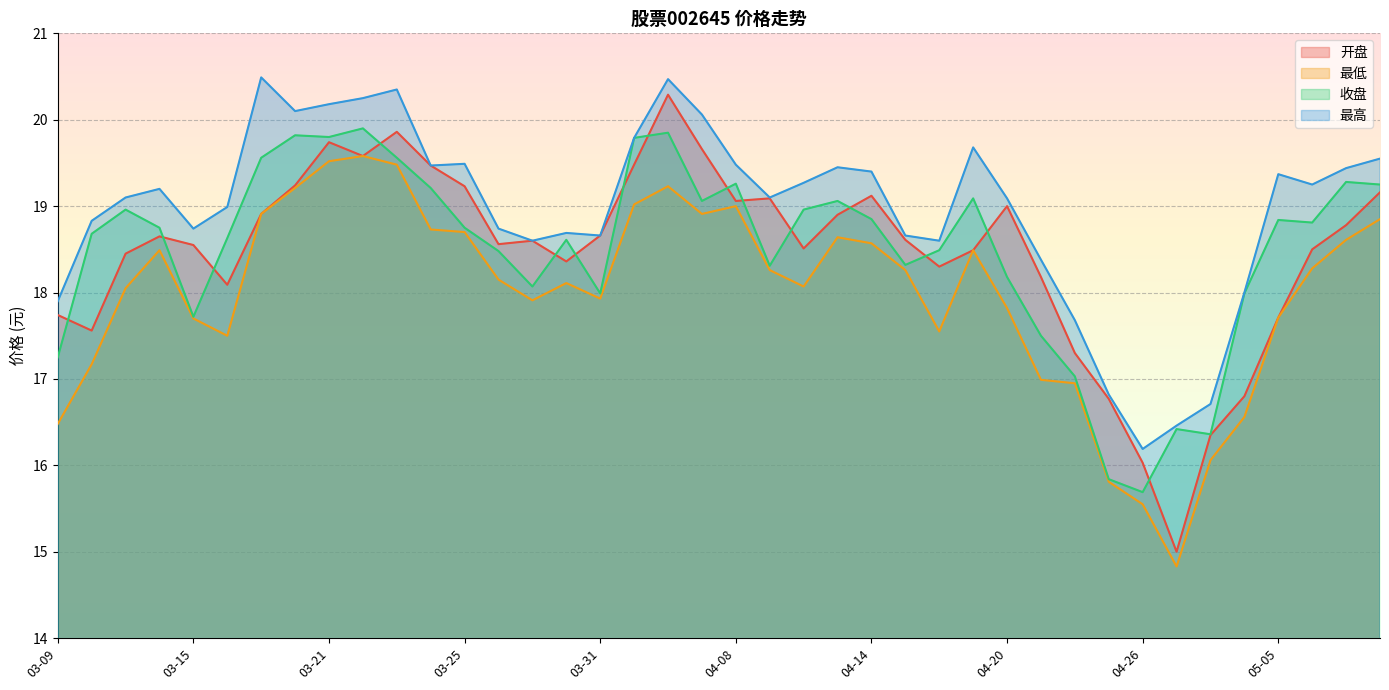

Reading right to left, extract all data points from this chart.

开盘: 05-10=19.2	05-09=18.8	05-06=18.5	05-05=17.7	04-29=16.8	04-28=16.4	04-27=15.0	04-26=16.0	04-25=16.8	04-22=17.3	04-21=18.2	04-20=19.0	04-19=18.5	04-18=18.3	04-15=18.6	04-14=19.1	04-13=18.9	04-12=18.5	04-11=19.1	04-08=19.1	04-07=19.7	04-06=20.3	04-01=19.5	03-31=18.7	03-30=18.4	03-29=18.6	03-28=18.6	03-25=19.2	03-24=19.5	03-23=19.9	03-22=19.6	03-21=19.7	03-18=19.2	03-17=18.9	03-16=18.1	03-15=18.6	03-14=18.6	03-11=18.4	03-10=17.6	03-09=17.7
最低: 05-10=18.9	05-09=18.6	05-06=18.3	05-05=17.7	04-29=16.6	04-28=16.1	04-27=14.8	04-26=15.6	04-25=15.8	04-22=16.9	04-21=17.0	04-20=17.8	04-19=18.5	04-18=17.6	04-15=18.3	04-14=18.6	04-13=18.6	04-12=18.1	04-11=18.3	04-08=19.0	04-07=18.9	04-06=19.2	04-01=19.0	03-31=17.9	03-30=18.1	03-29=17.9	03-28=18.1	03-25=18.7	03-24=18.7	03-23=19.5	03-22=19.6	03-21=19.5	03-18=19.2	03-17=18.9	03-16=17.5	03-15=17.7	03-14=18.5	03-11=18.1	03-10=17.2	03-09=16.5
收盘: 05-10=19.2	05-09=19.3	05-06=18.8	05-05=18.8	04-29=18.0	04-28=16.4	04-27=16.4	04-26=15.7	04-25=15.8	04-22=17.0	04-21=17.5	04-20=18.2	04-19=19.1	04-18=18.5	04-15=18.3	04-14=18.9	04-13=19.1	04-12=19.0	04-11=18.3	04-08=19.3	04-07=19.1	04-06=19.9	04-01=19.8	03-31=18.0	03-30=18.6	03-29=18.1	03-28=18.5	03-25=18.8	03-24=19.2	03-23=19.6	03-22=19.9	03-21=19.8	03-18=19.8	03-17=19.6	03-16=18.6	03-15=17.7	03-14=18.8	03-11=19.0	03-10=18.7	03-09=17.2
最高: 05-10=19.6	05-09=19.4	05-06=19.2	05-05=19.4	04-29=18.0	04-28=16.7	04-27=16.5	04-26=16.2	04-25=16.8	04-22=17.7	04-21=18.4	04-20=19.1	04-19=19.7	04-18=18.6	04-15=18.7	04-14=19.4	04-13=19.4	04-12=19.3	04-11=19.1	04-08=19.5	04-07=20.1	04-06=20.5	04-01=19.8	03-31=18.7	03-30=18.7	03-29=18.6	03-28=18.7	03-25=19.5	03-24=19.5	03-23=20.4	03-22=20.2	03-21=20.2	03-18=20.1	03-17=20.5	03-16=19.0	03-15=18.7	03-14=19.2	03-11=19.1	03-10=18.8	03-09=17.9